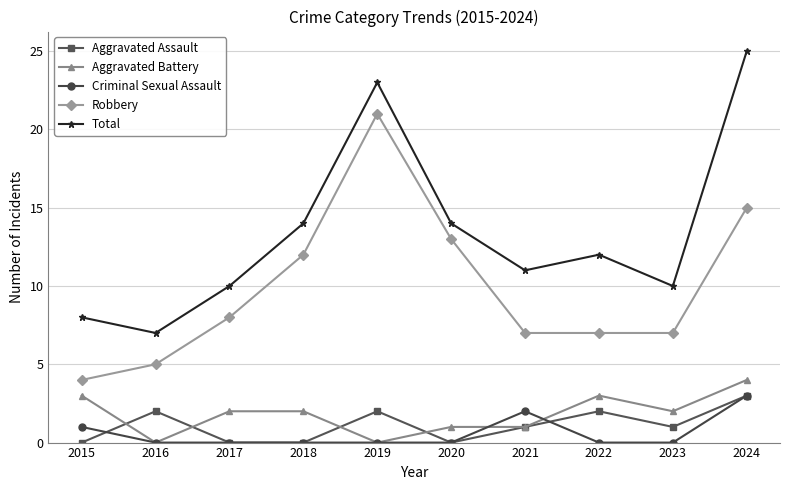

Which series has the largest total across all categories?

Total